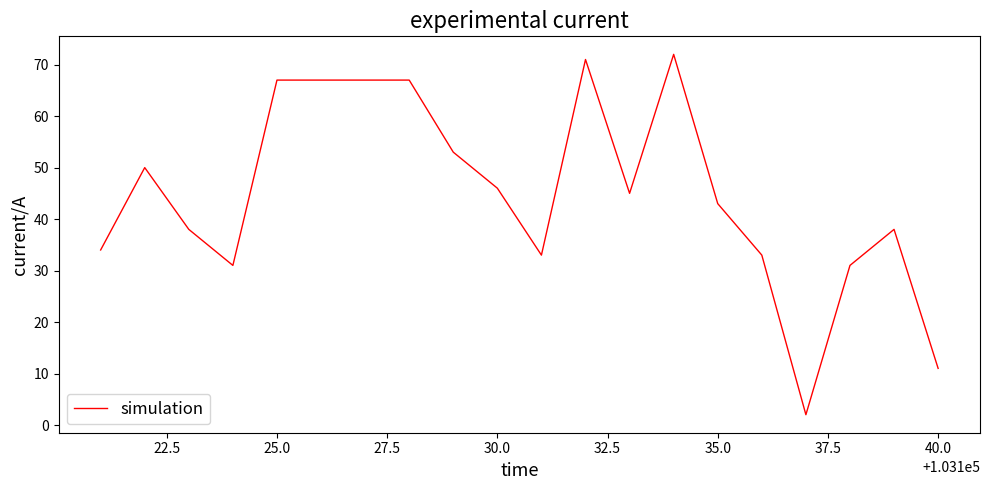

What is the difference between the maximum and minimum values?

70